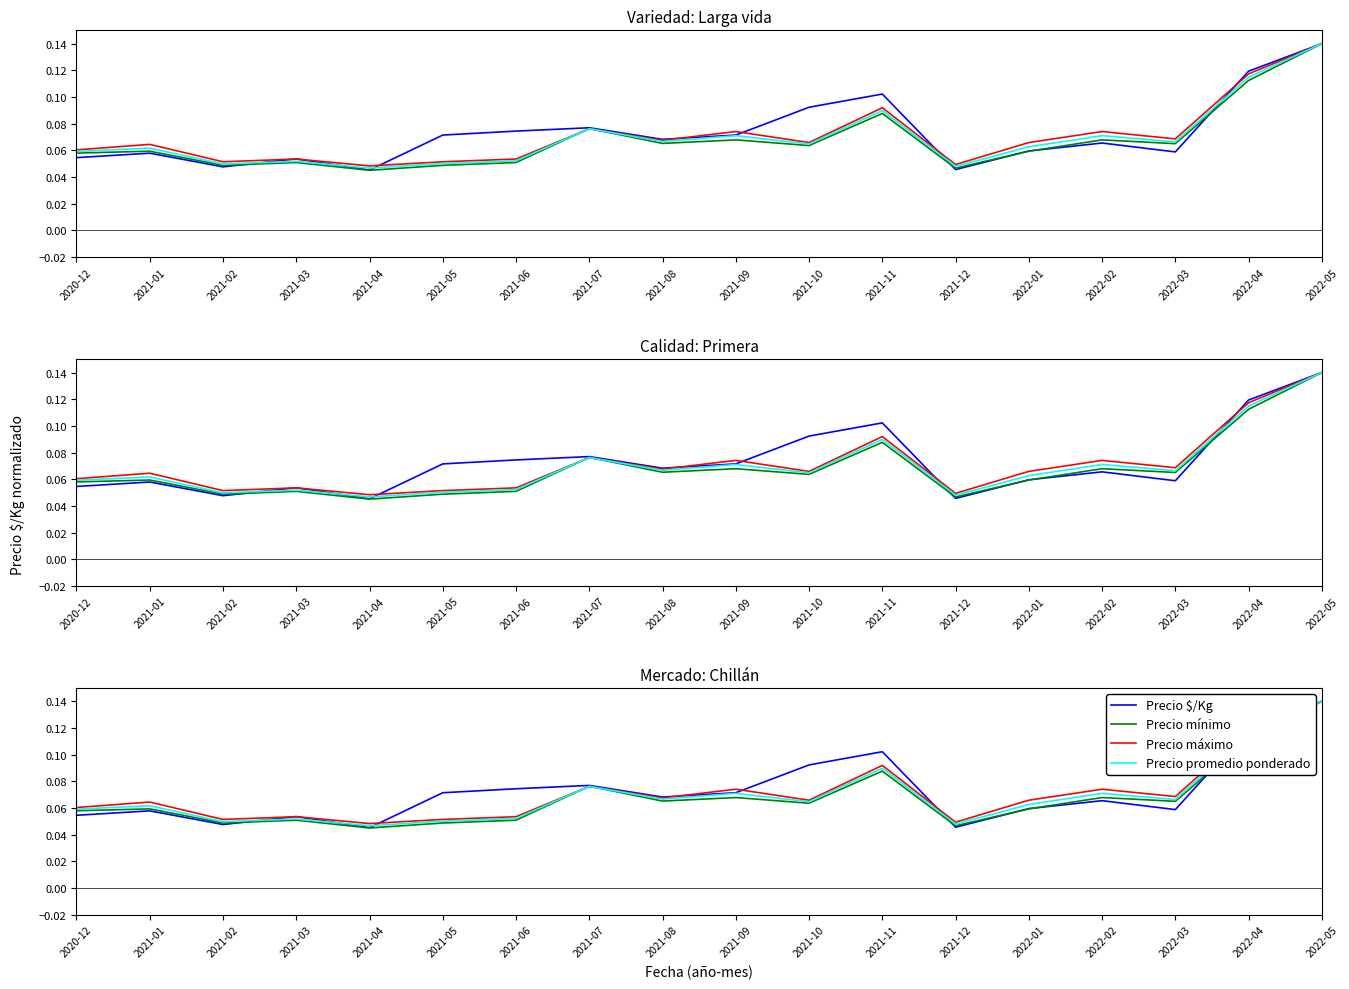

Rank the series by their maximum value, from lowest to highest.

Precio $/Kg, Precio mínimo, Precio máximo, Precio promedio ponderado